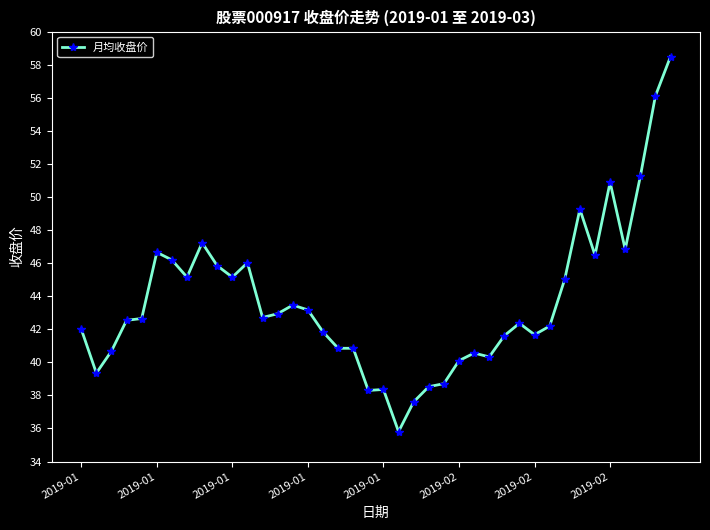

What is the sum of all values?

1745.8